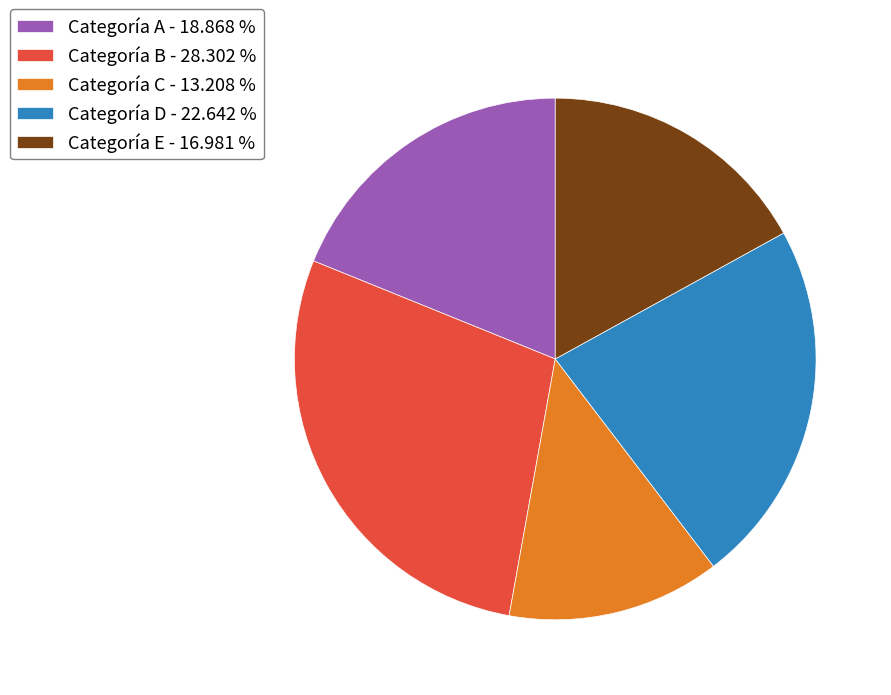

Which category has the smallest portion of the pie?

Categoría C